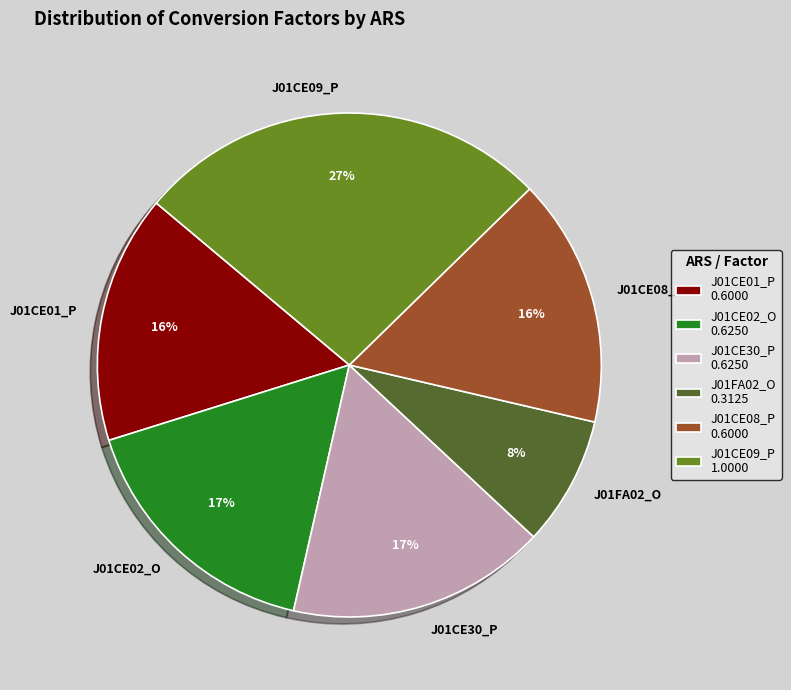

Is it true that J01FA02_O is 1% of the pie?

False